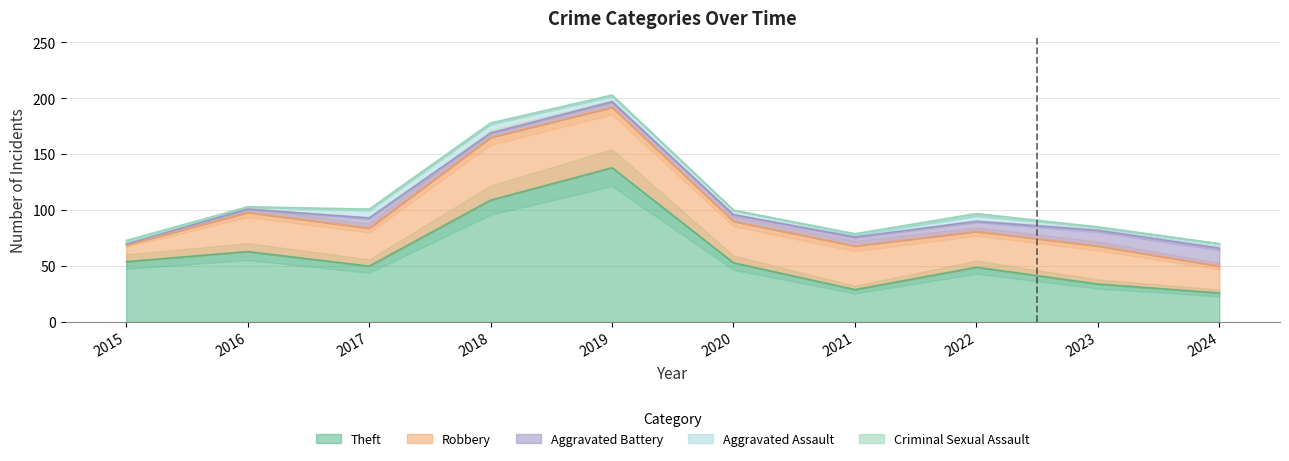

Which series ends up on top after the final intersection of Aggravated Assault and Aggravated Battery?

Aggravated Assault